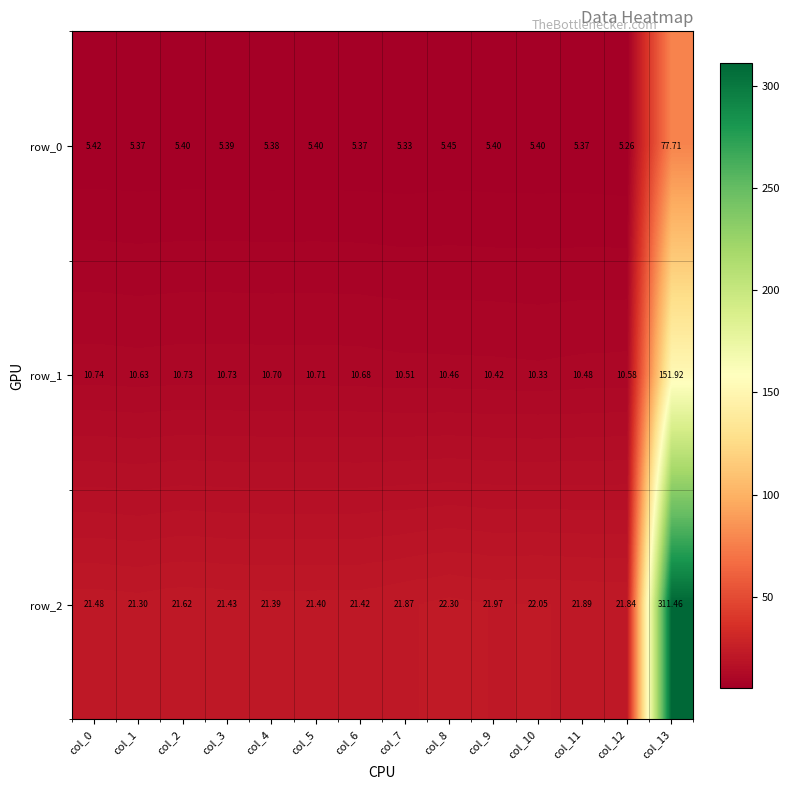

What value does the row_2 series have at col_3?

21.4